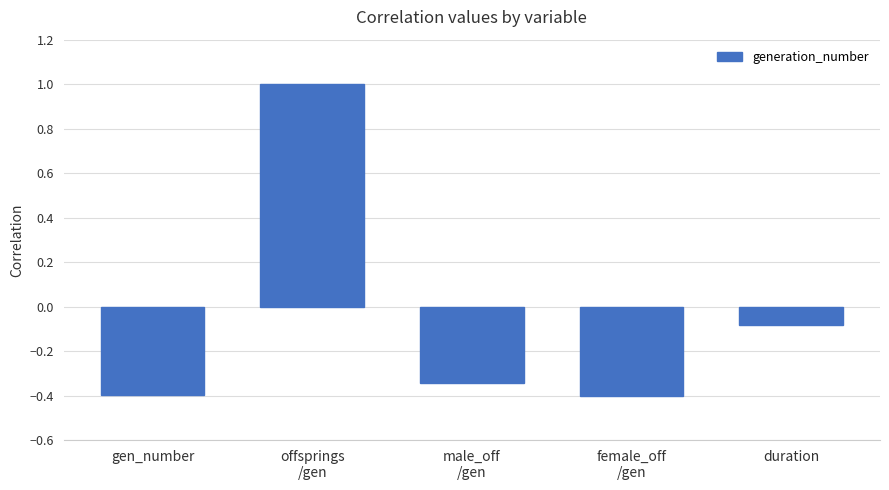

Where is the data nearest to the value 0?

duration